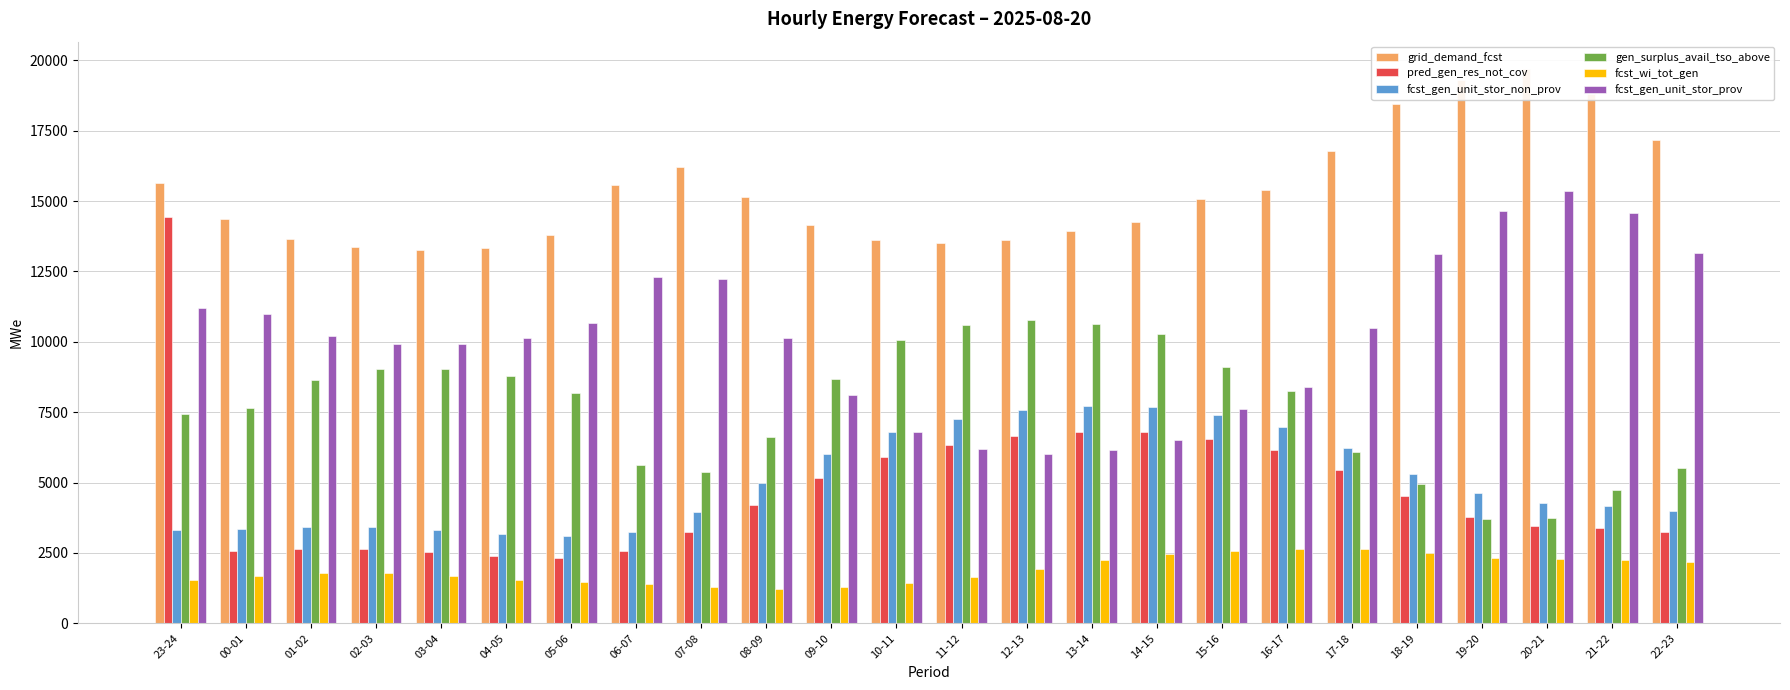

Are the bars grouped side by side (vs. stacked)?

Yes